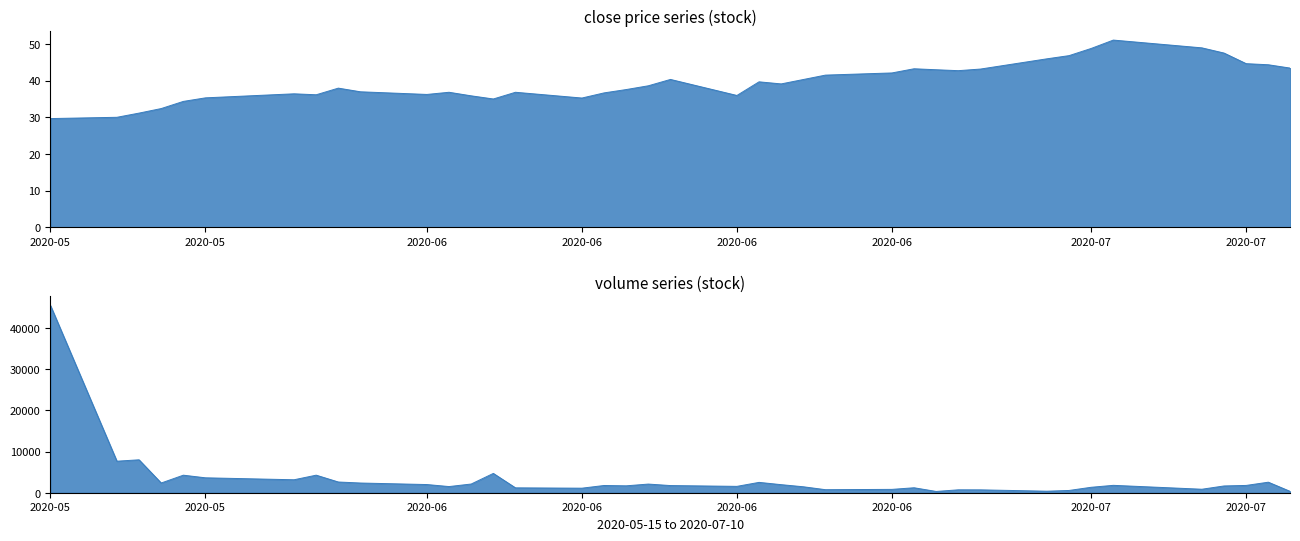

At which category is the sum across all series the highest?

2020-05